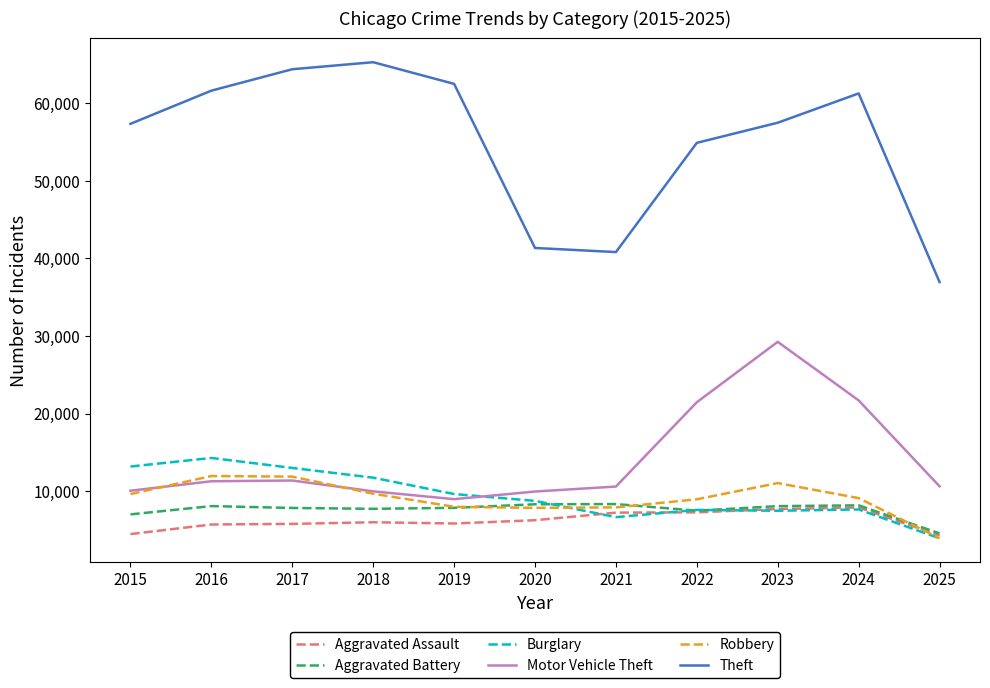

What is the smallest value displayed?

3929